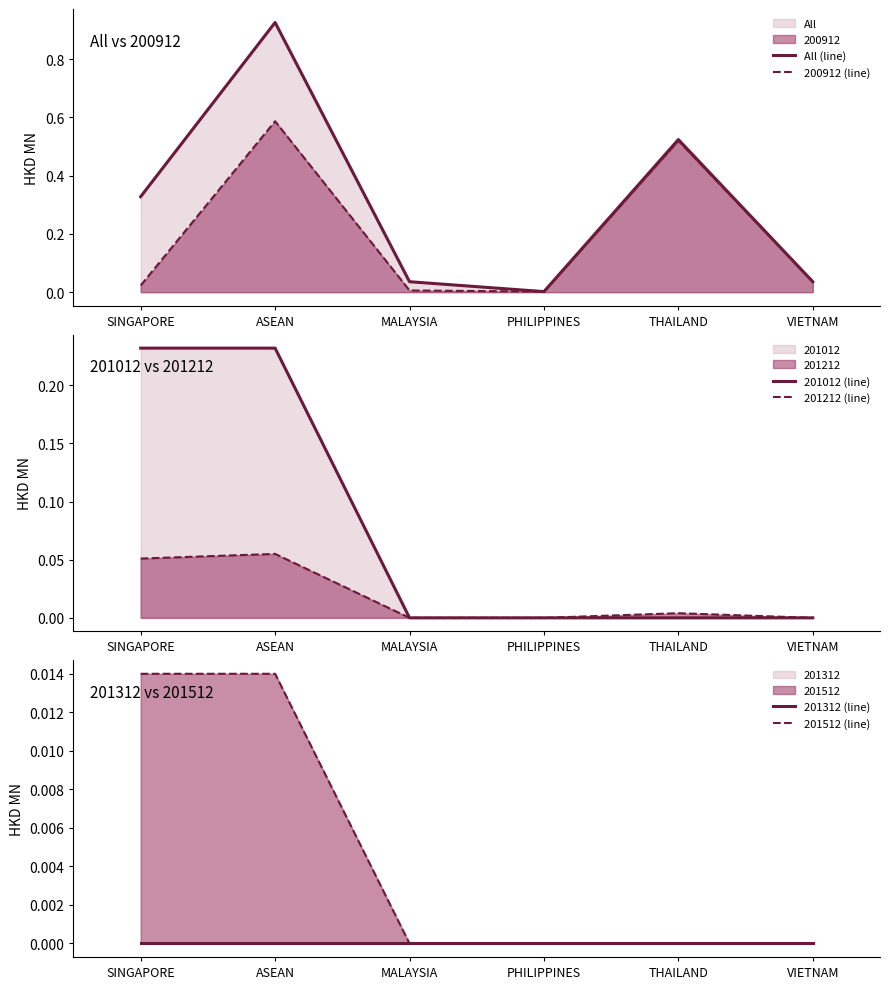

Reading left to right, what are all the values shown in this chart?

All (line): 0.3	0.9	0.0	0.0	0.5	0.0
200912 (line): 0.0	0.6	0.0	0.0	0.5	0.0
201012 (line): 0.2	0.2	0.0	0.0	0.0	0.0
201212 (line): 0.1	0.1	0.0	0.0	0.0	0.0
201312 (line): 0.0	0.0	0.0	0.0	0.0	0.0
201512 (line): 0.0	0.0	0.0	0.0	0.0	0.0